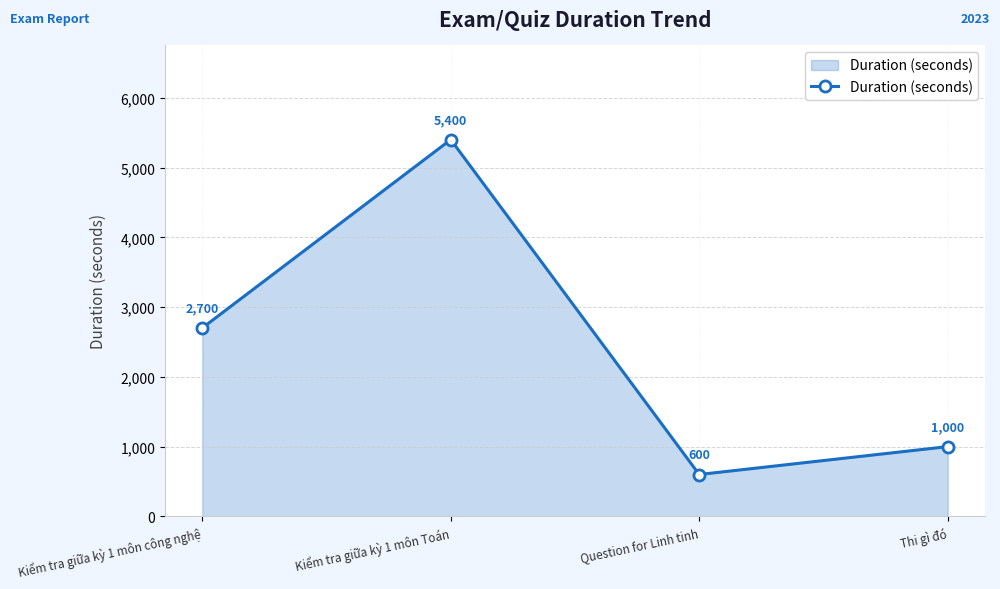

What position from the left is Kiểm tra giữa kỳ 1 môn Toán?

2